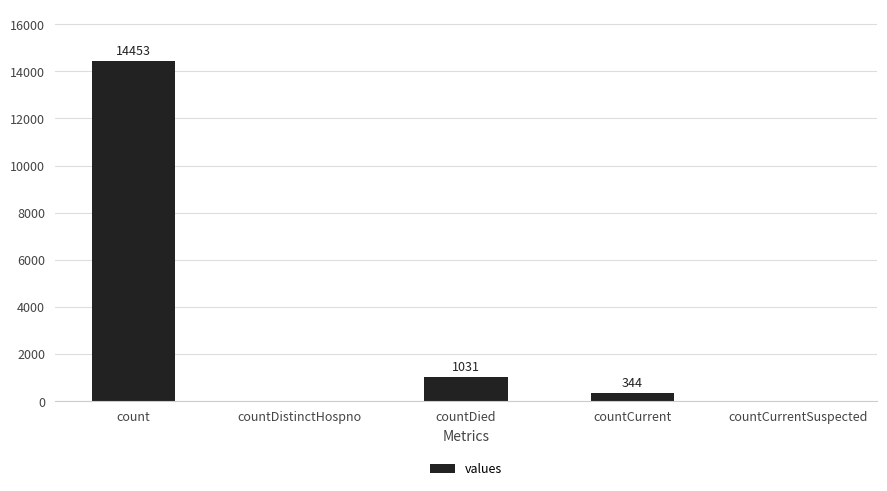

The value at count is 14453. True or false?

True